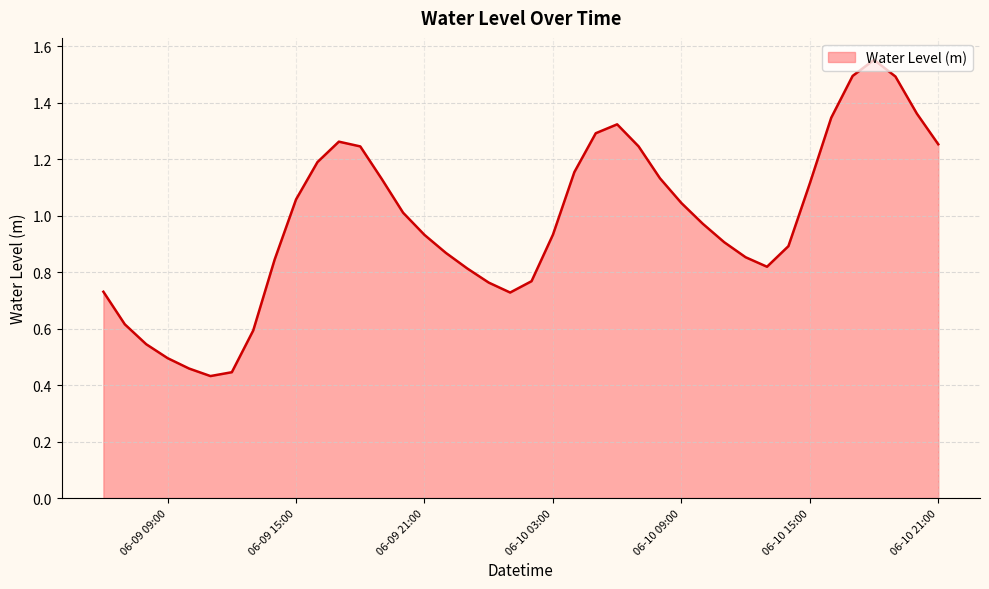

How many lines are shown in the chart?

1